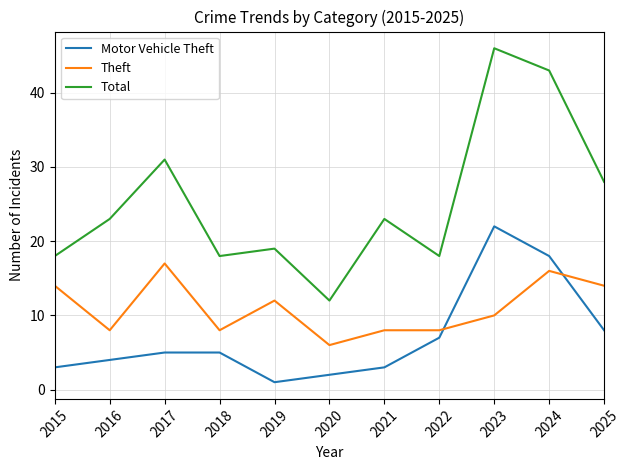

True or false: Total and Theft intersect in this chart.

False